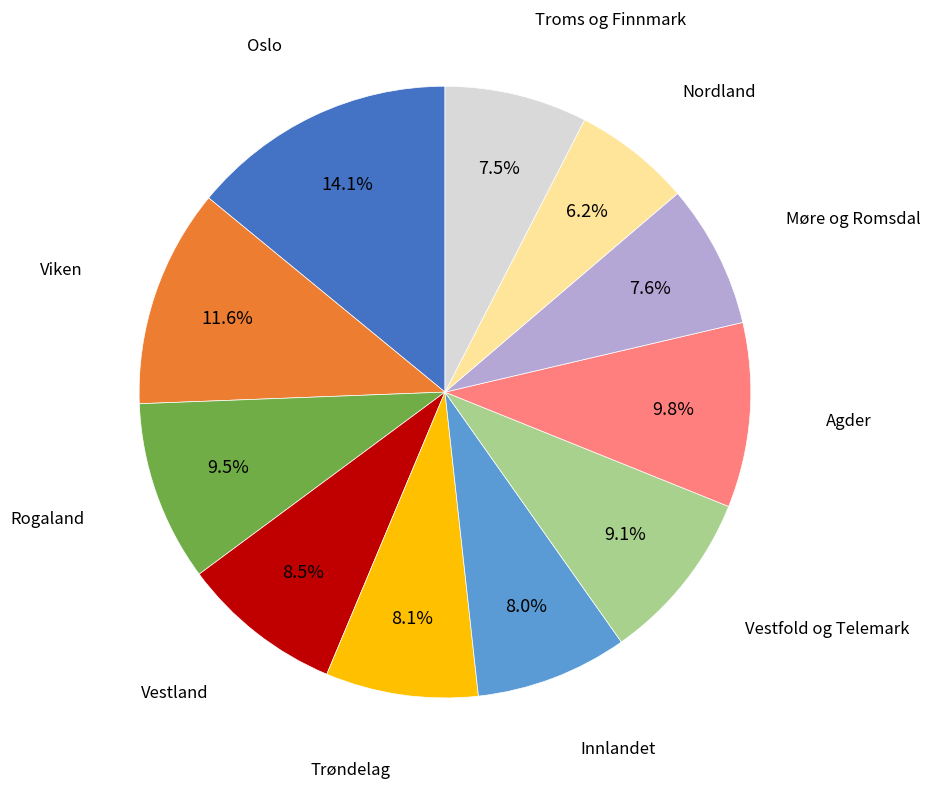

Count the number of slices in the pie.

11